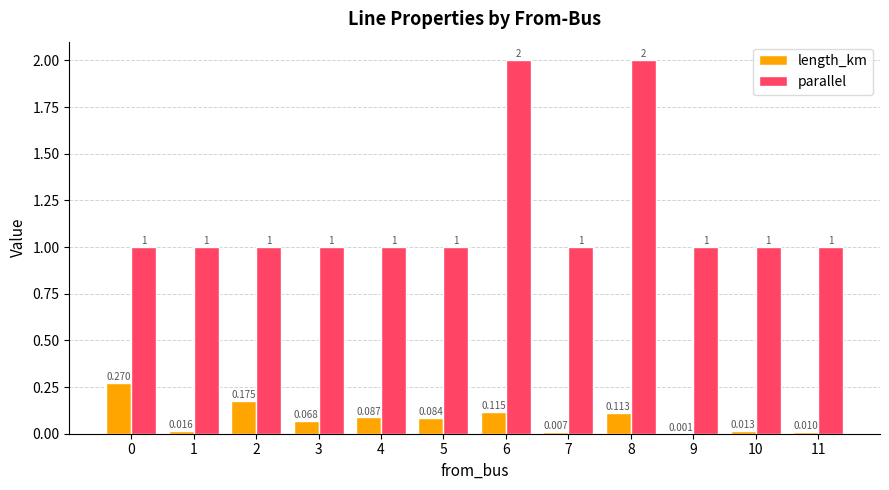

Is the value of length_km at 0 greater than the value of parallel at 6?

No